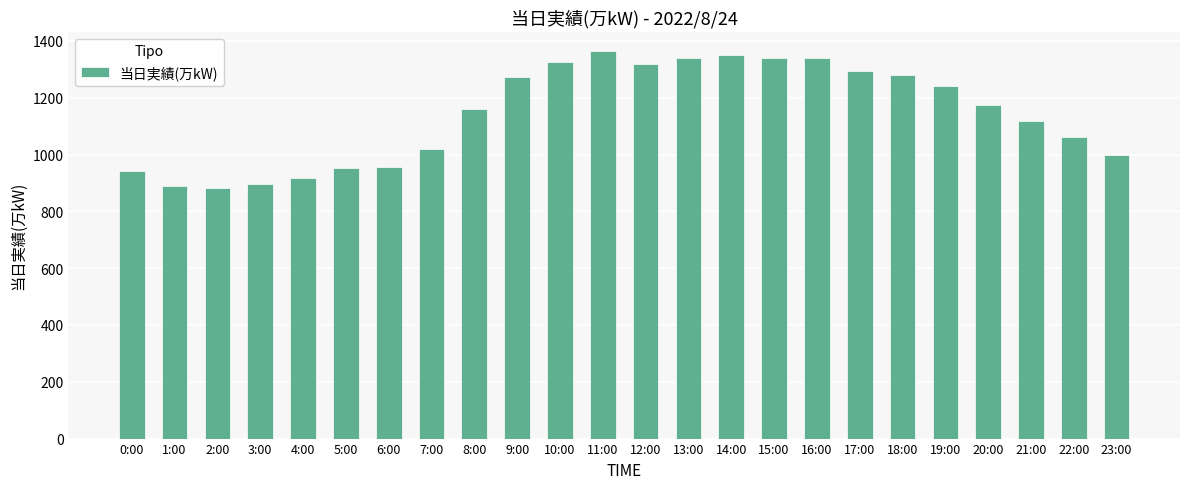

Is it true that the value at 18:00 is 642?

False